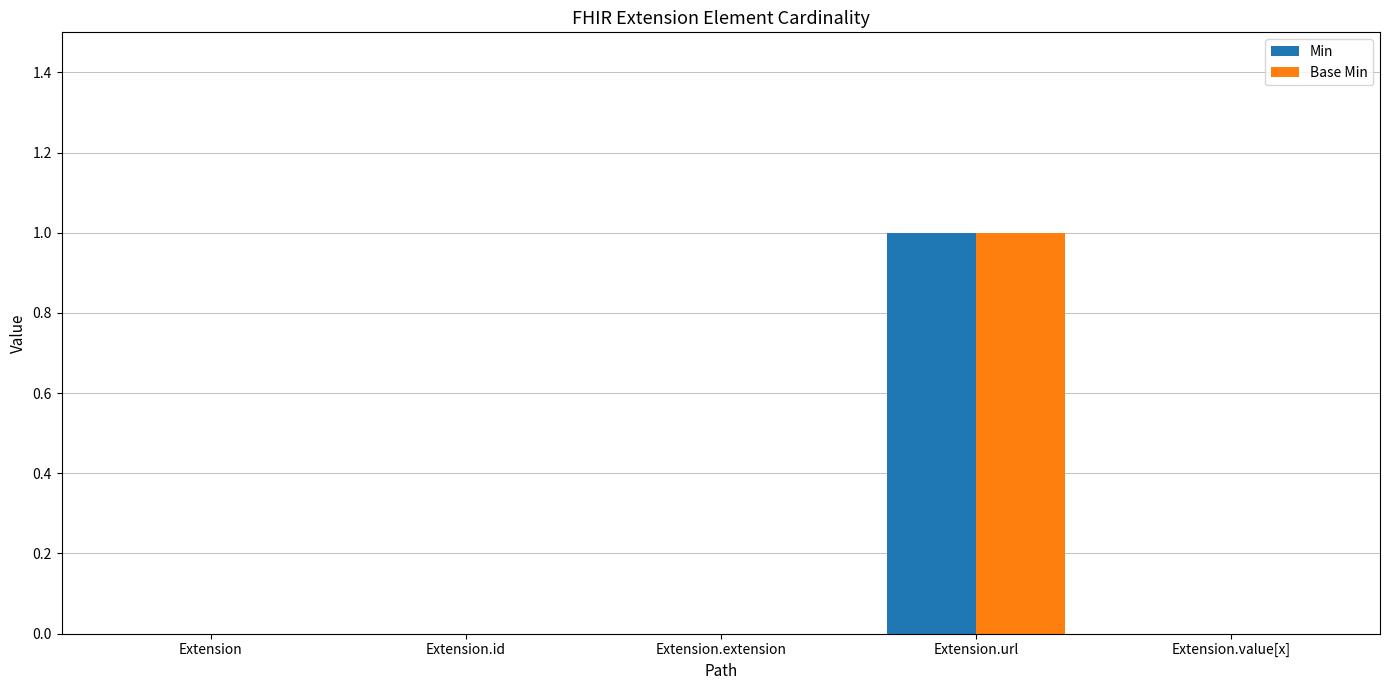

Reading left to right, what are all the values shown in this chart?

Min: 0	0	0	1	0
Base Min: 0	0	0	1	0